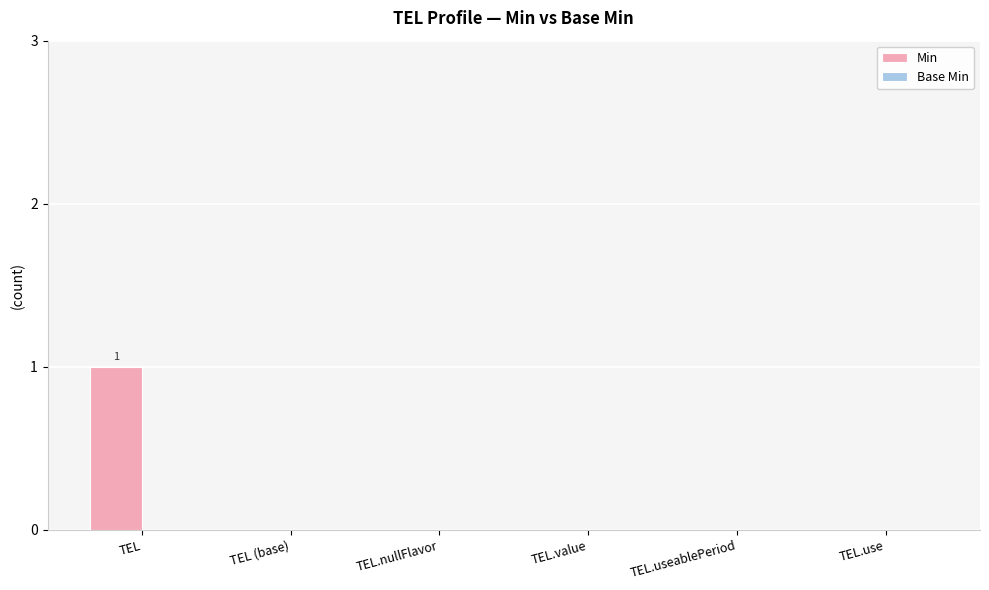

Reading left to right, transcribe all the data shown in this chart.

TEL=1	TEL (base)=0	TEL.nullFlavor=0	TEL.value=0	TEL.useablePeriod=0	TEL.use=0